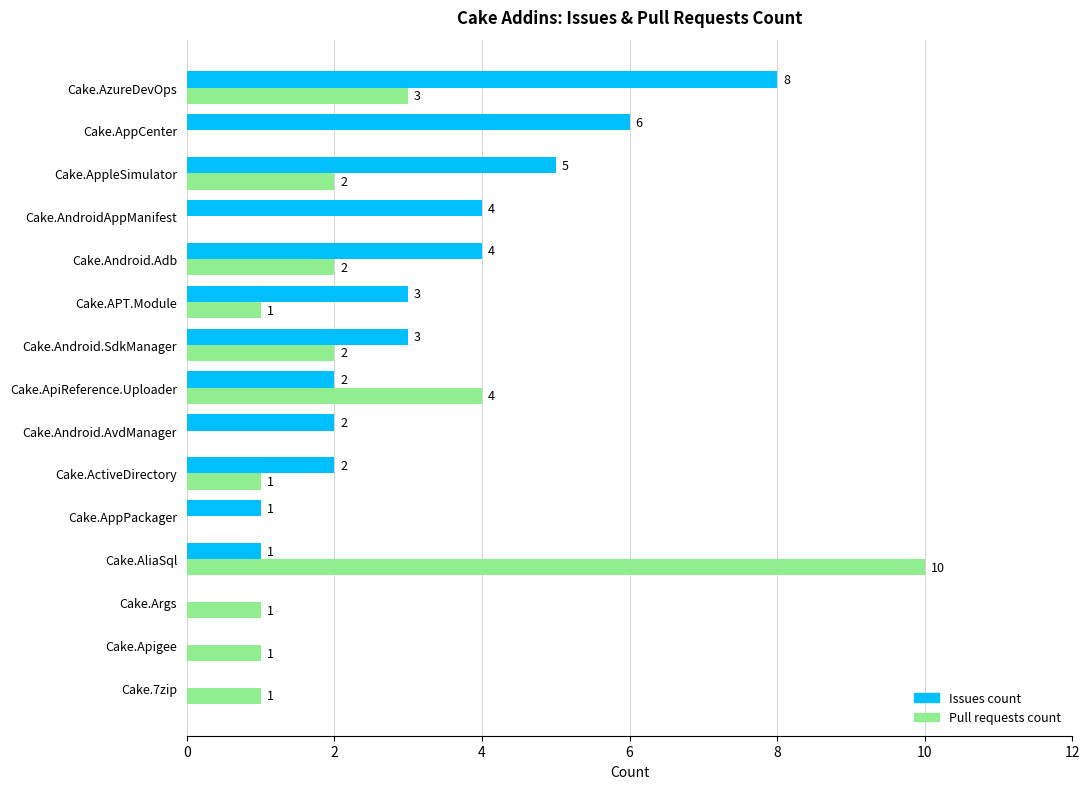

At which label does Issues count reach its peak?

Cake.AzureDevOps